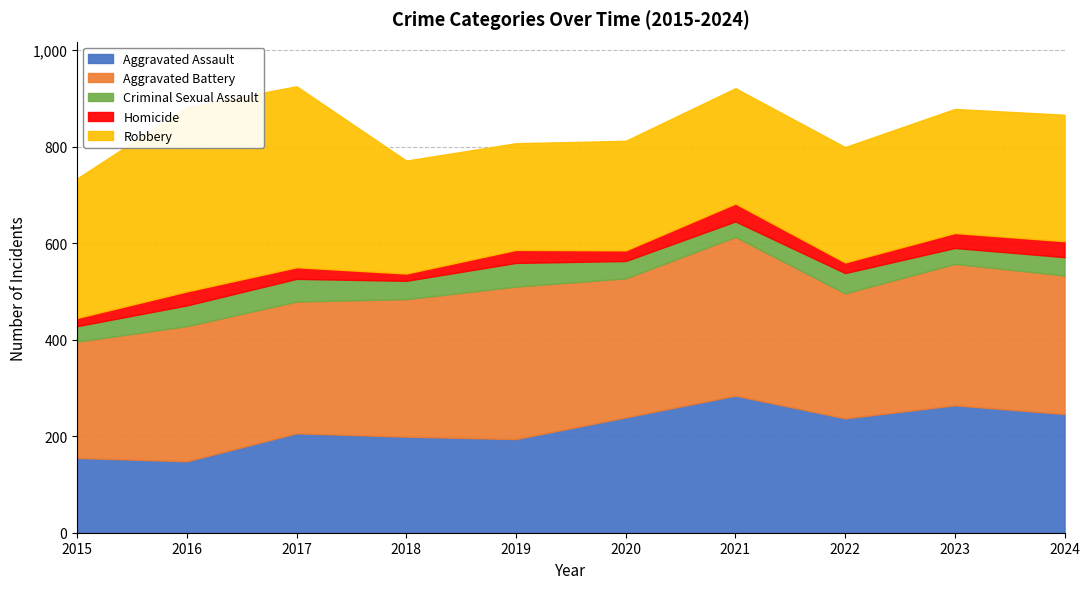

How many values in the Robbery series are below 257?

5